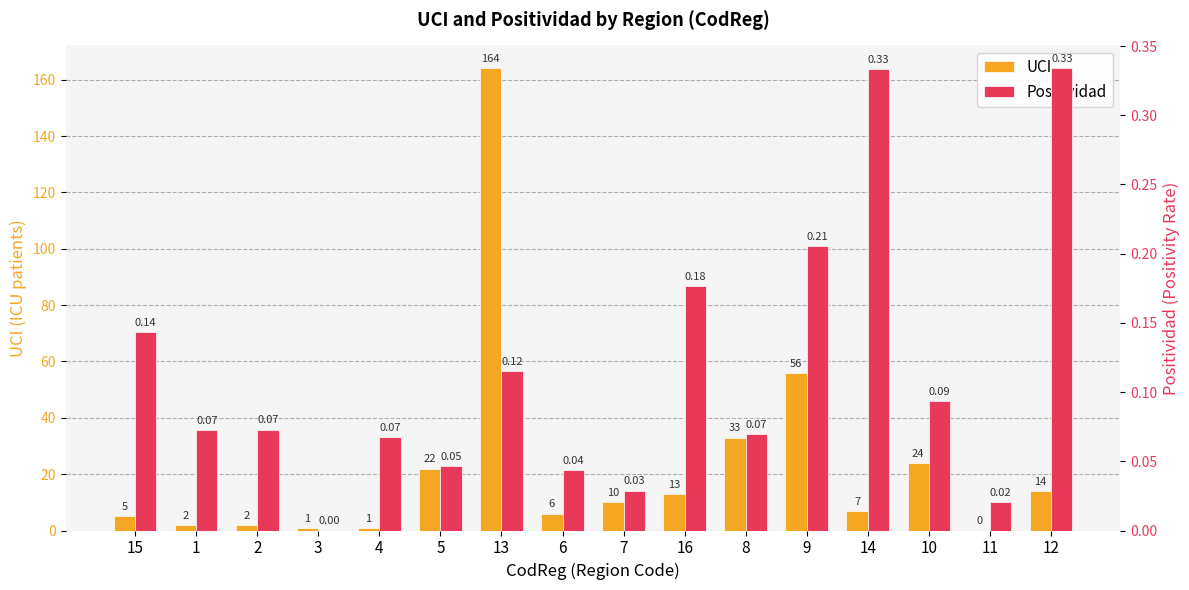

List the series in order of their overall mean, lowest first.

Positividad, UCI